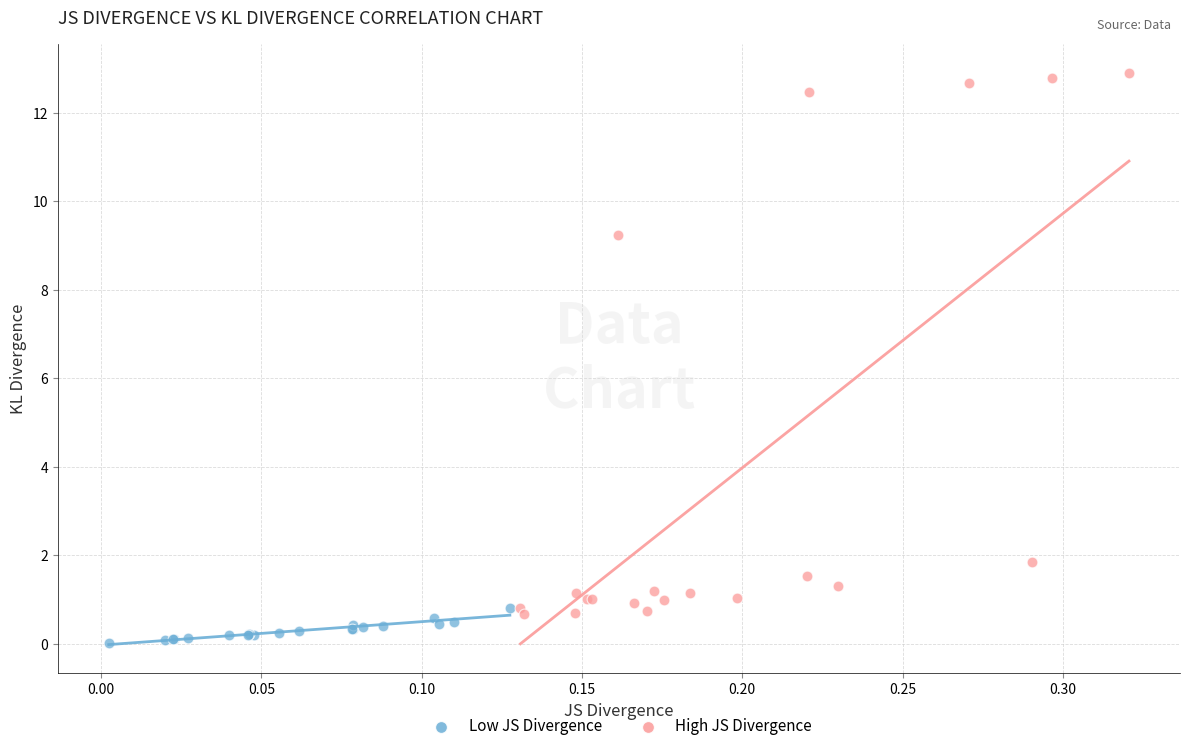

What are all the series names shown in the legend?

Low JS Divergence, High JS Divergence